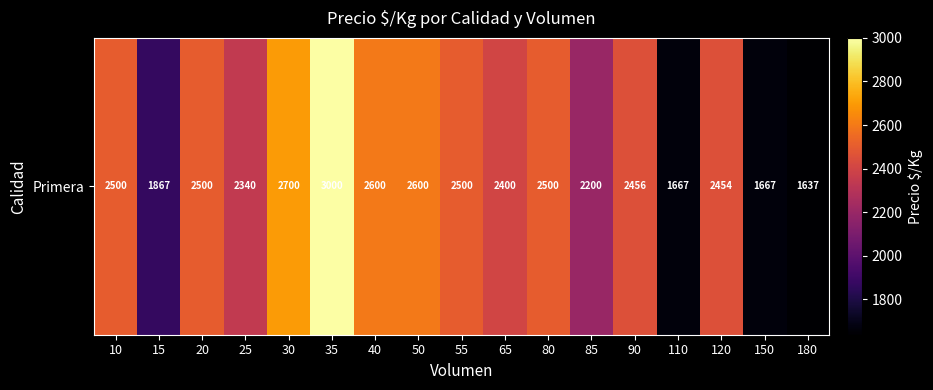

What is the greatest value displayed?

3000